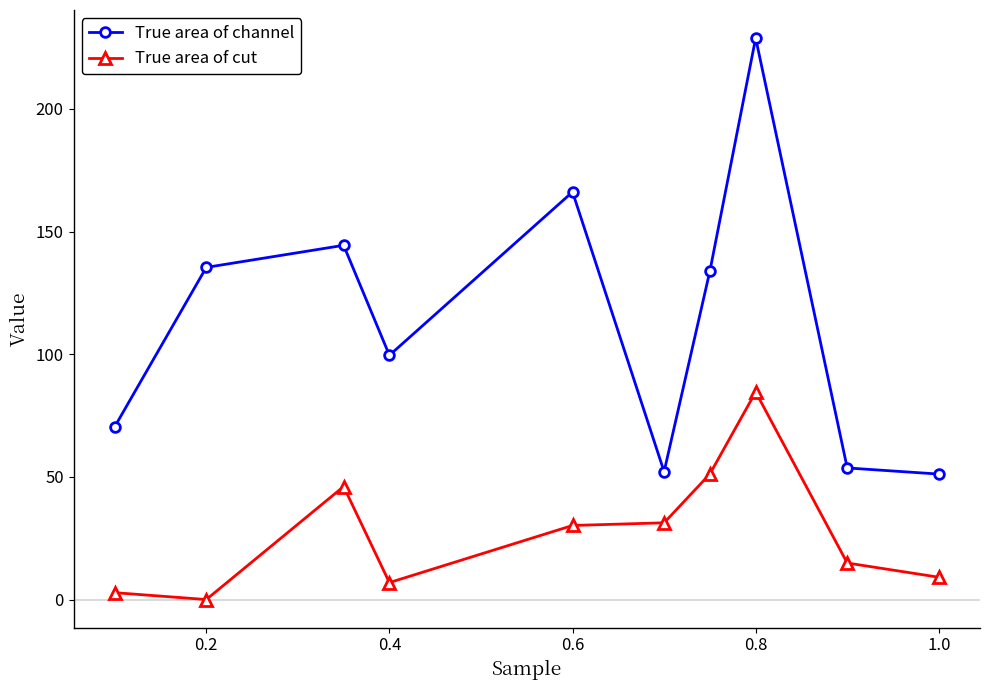

What is the value of the True area of cut point at the 9th from the left?

14.9